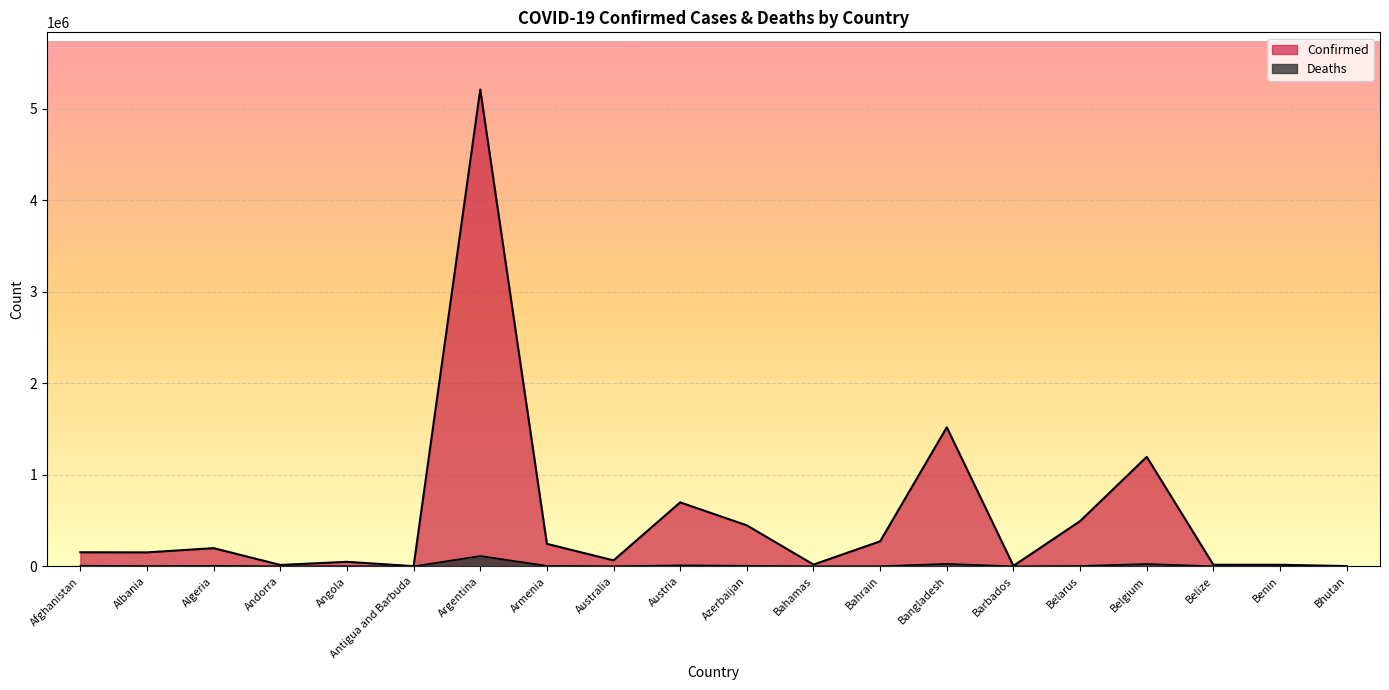

Reading right to left, transcribe all the data shown in this chart.

Confirmed: Bhutan=2596	Benin=16946	Belize=16950	Belgium=1196656	Belarus=493818	Barbados=5417	Bangladesh=1519805	Bahrain=273252	Bahamas=19035	Azerbaijan=447725	Austria=698948	Australia=64849	Armenia=245765	Argentina=5211801	Antigua and Barbuda=1878	Angola=49114	Andorra=15070	Algeria=198645	Albania=152239	Afghanistan=153626
Deaths: Bhutan=3	Benin=135	Belize=364	Belgium=25421	Belarus=3859	Barbados=51	Bangladesh=26684	Bahrain=1388	Bahamas=453	Azerbaijan=5920	Austria=10812	Australia=1053	Armenia=4939	Argentina=112851	Antigua and Barbuda=46	Angola=1299	Andorra=130	Algeria=5471	Albania=2523	Afghanistan=7144